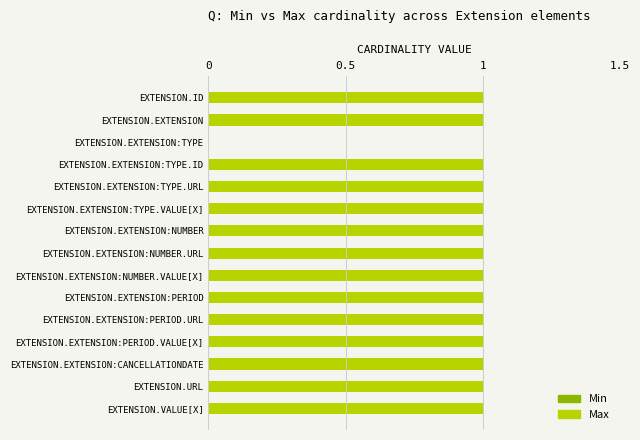

Approximately how many times larger is the value at EXTENSION.EXTENSION:NUMBER.VALUE[X] compared to EXTENSION.EXTENSION:PERIOD?

1.0